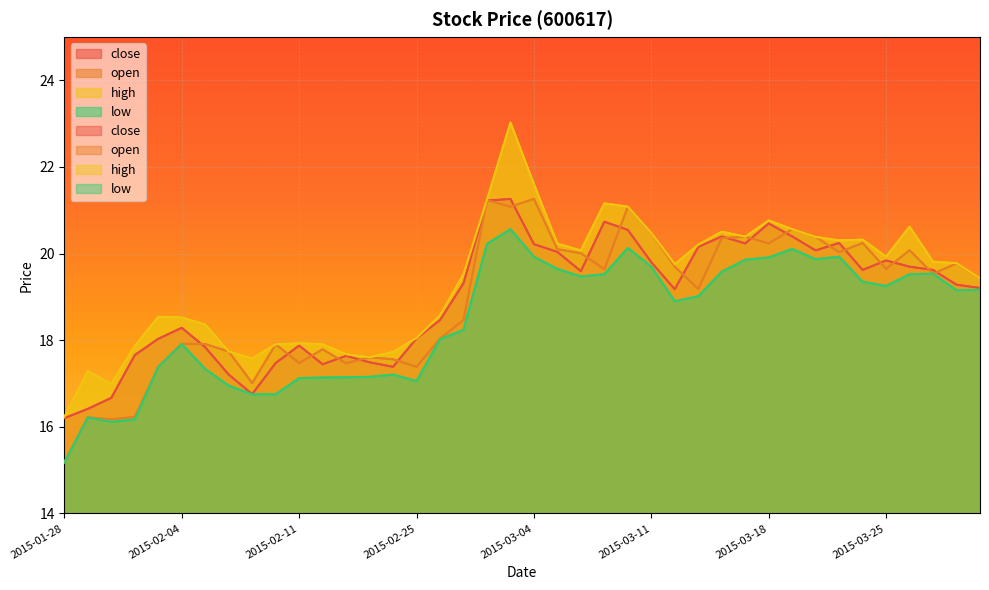

Where does the high series first go above 19?

2015-02-27